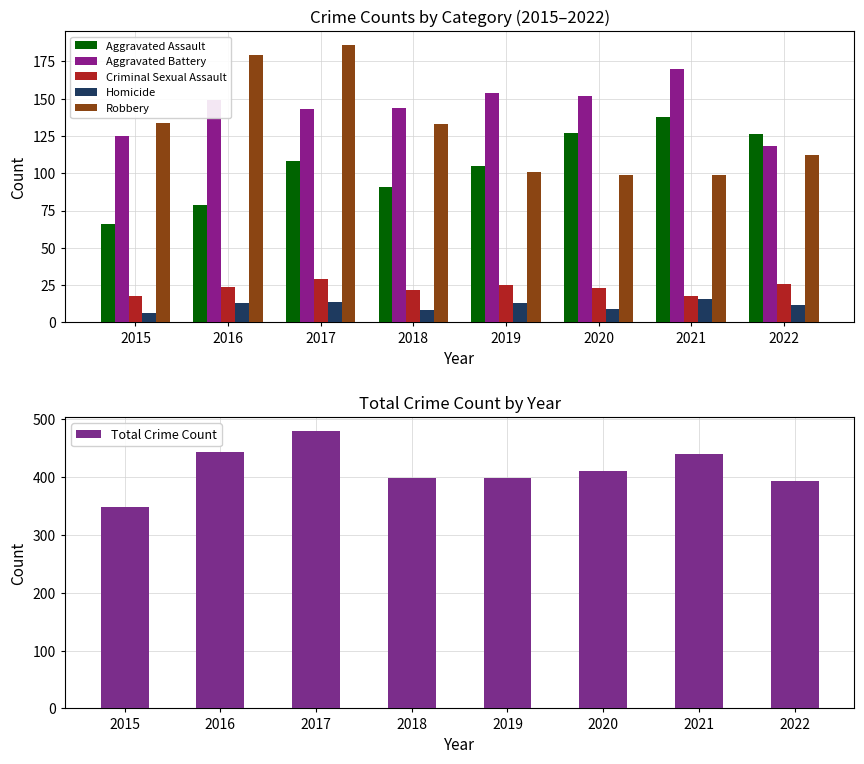

The Aggravated Assault series shows 89 at 2015. True or false?

False